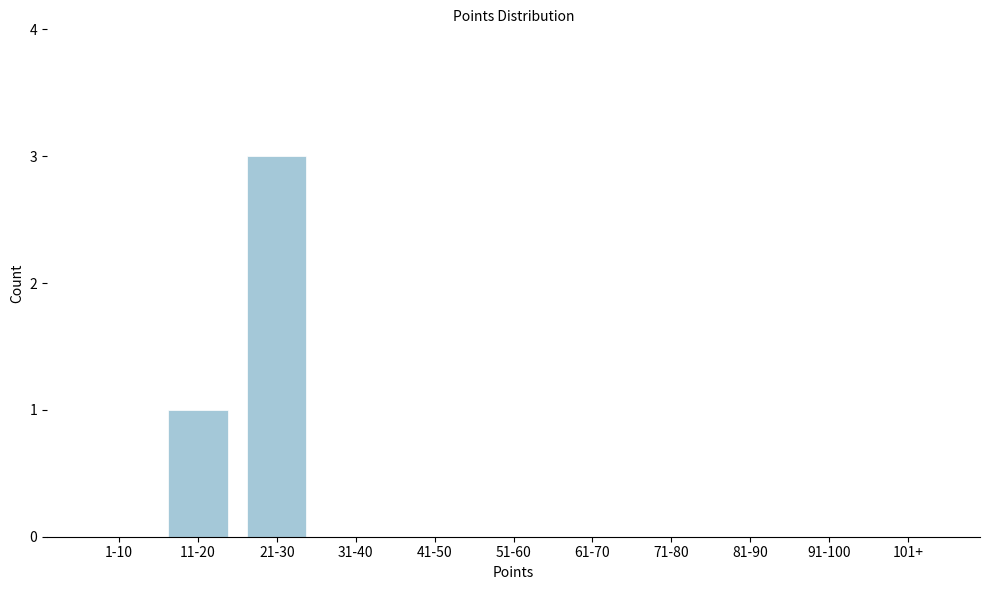

Reading left to right, list all the values displayed in this chart.

1-10=0	11-20=1	21-30=3	31-40=0	41-50=0	51-60=0	61-70=0	71-80=0	81-90=0	91-100=0	101+=0